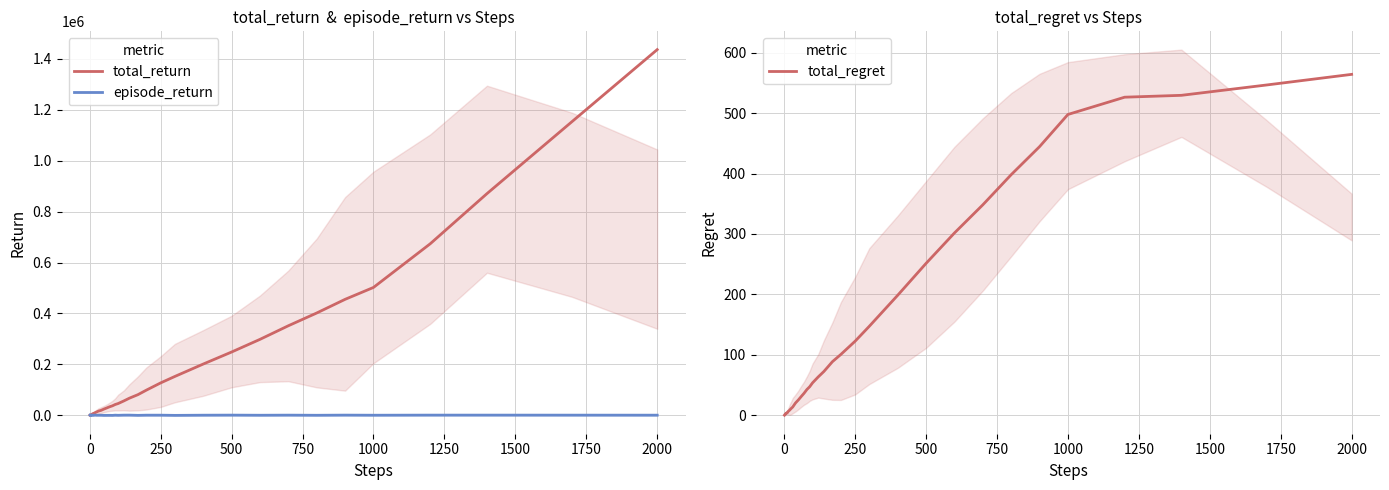

How many data points in total_return are above 37500?

19